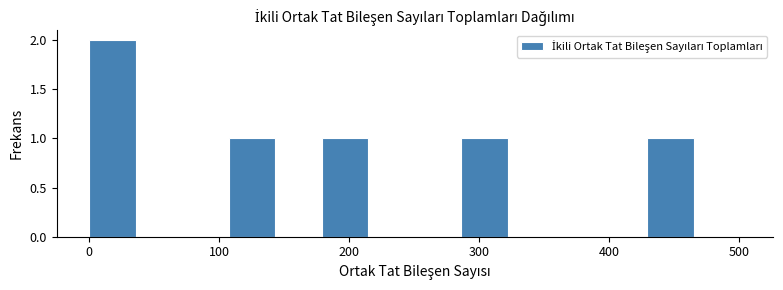

Read against the x-axis, roughly where is the centre of the tallest bar?

20